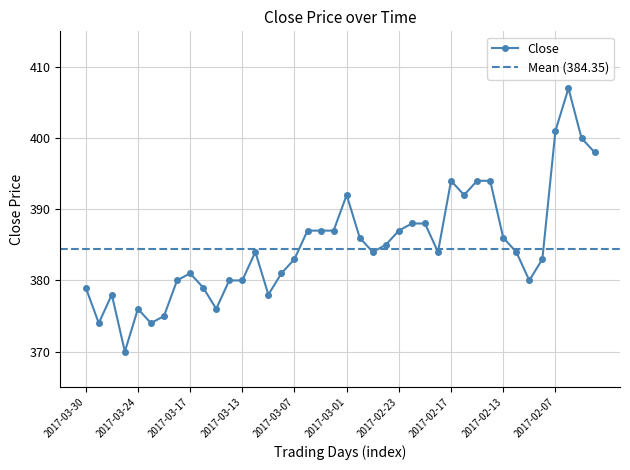

What is the sum of all values?

15396